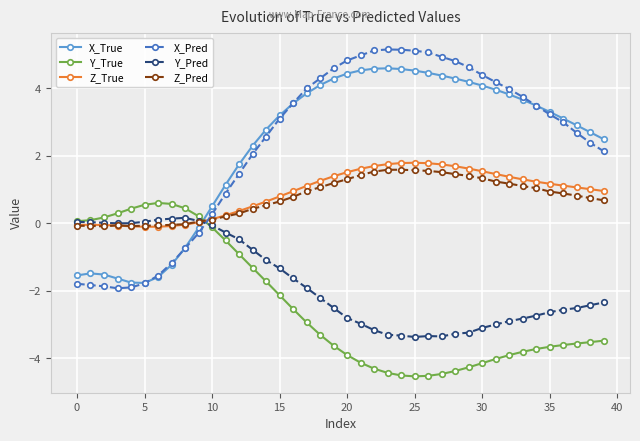

True or false: Z_Pred and X_True cross at least once.

True